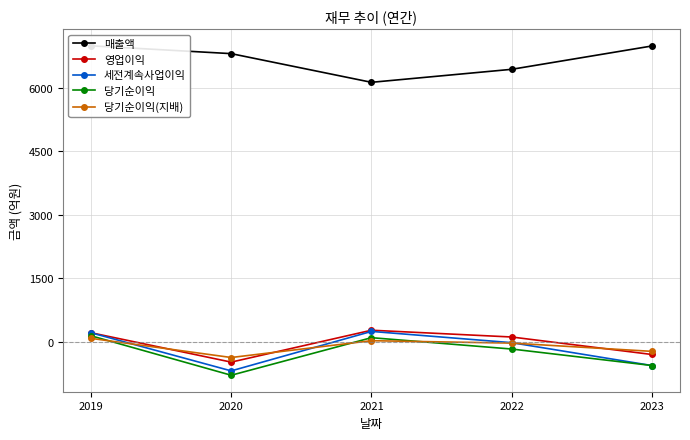

Which category has the highest value in the 당기순이익 series?

2019